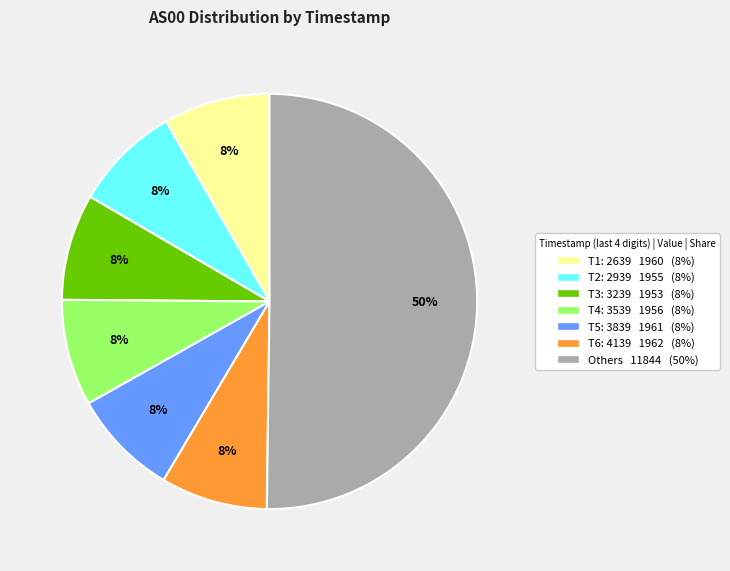

What is the largest slice in the pie chart?

Others 11844 (50%)